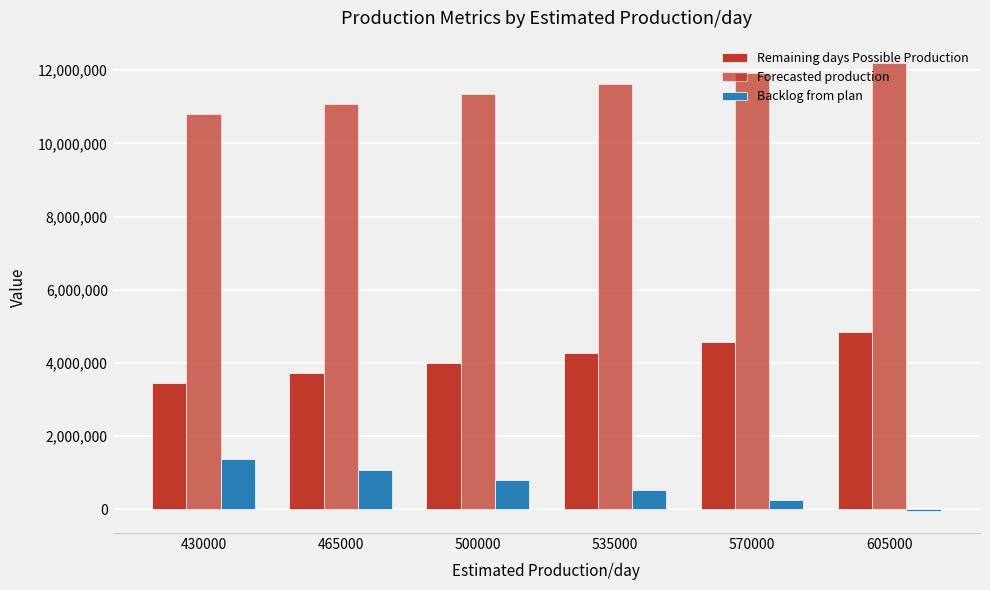

Rank the series by their average value, from lowest to highest.

Backlog from plan, Remaining days Possible Production, Forecasted production